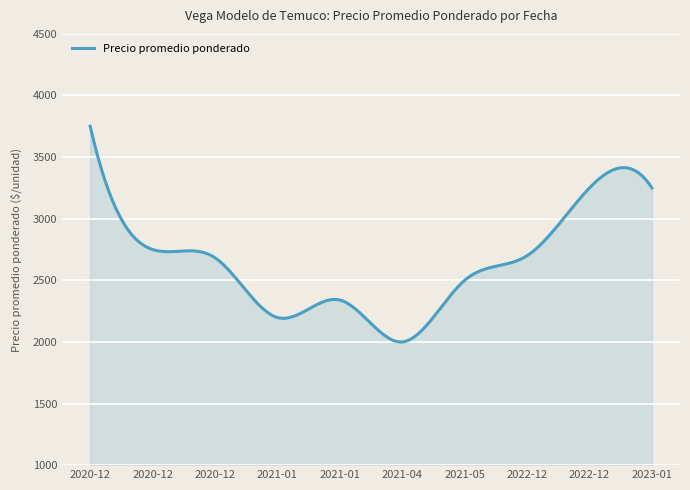

What is the smallest value displayed?

1999.7